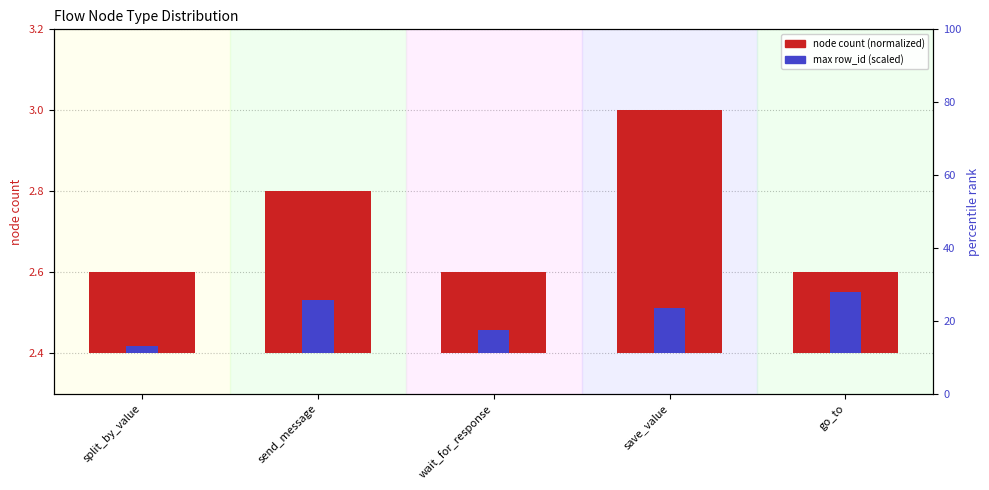

At which category is the sum across all series the highest?

save_value